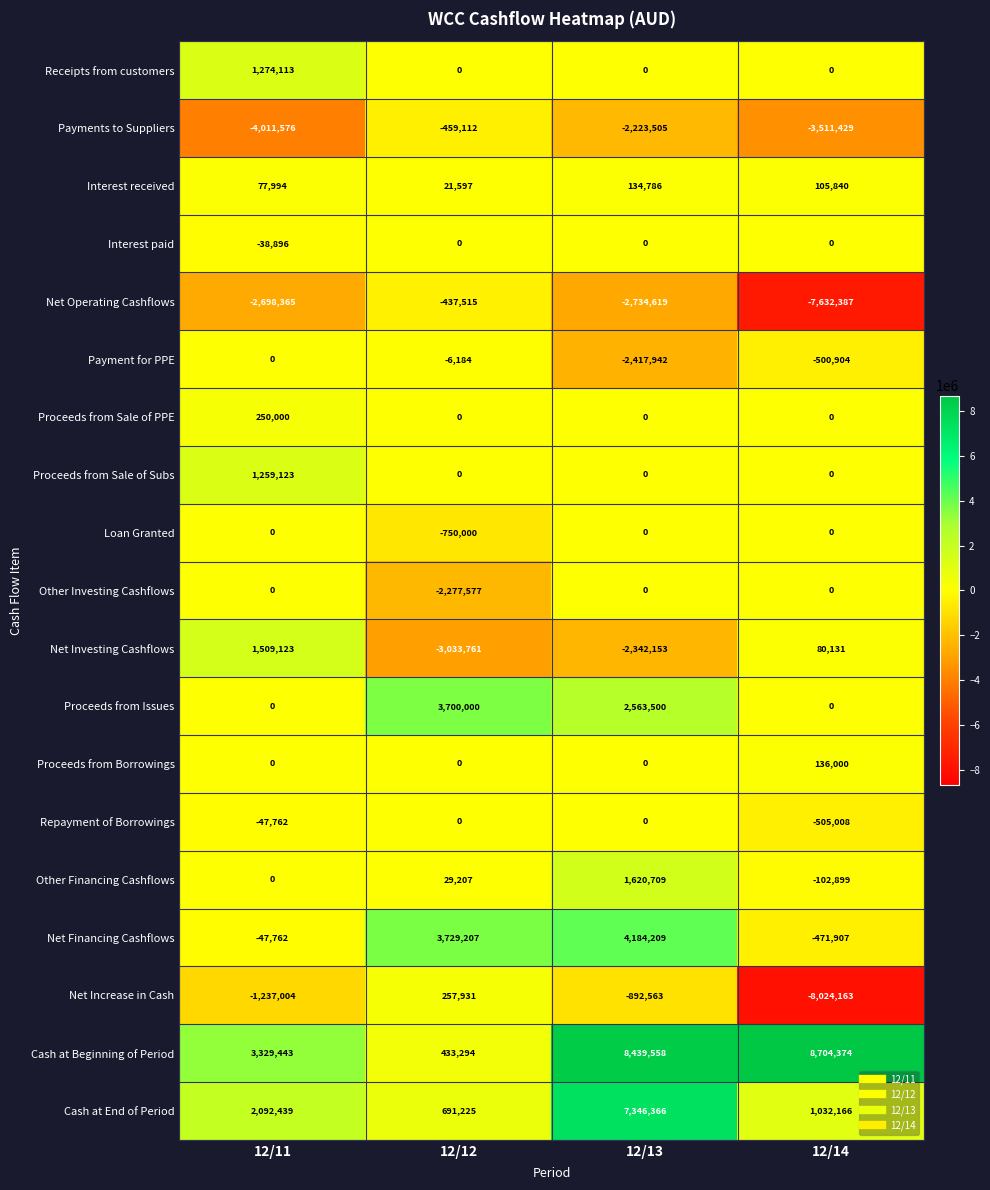

The Proceeds from Sale of PPE series shows 101299 at 12/13. True or false?

False